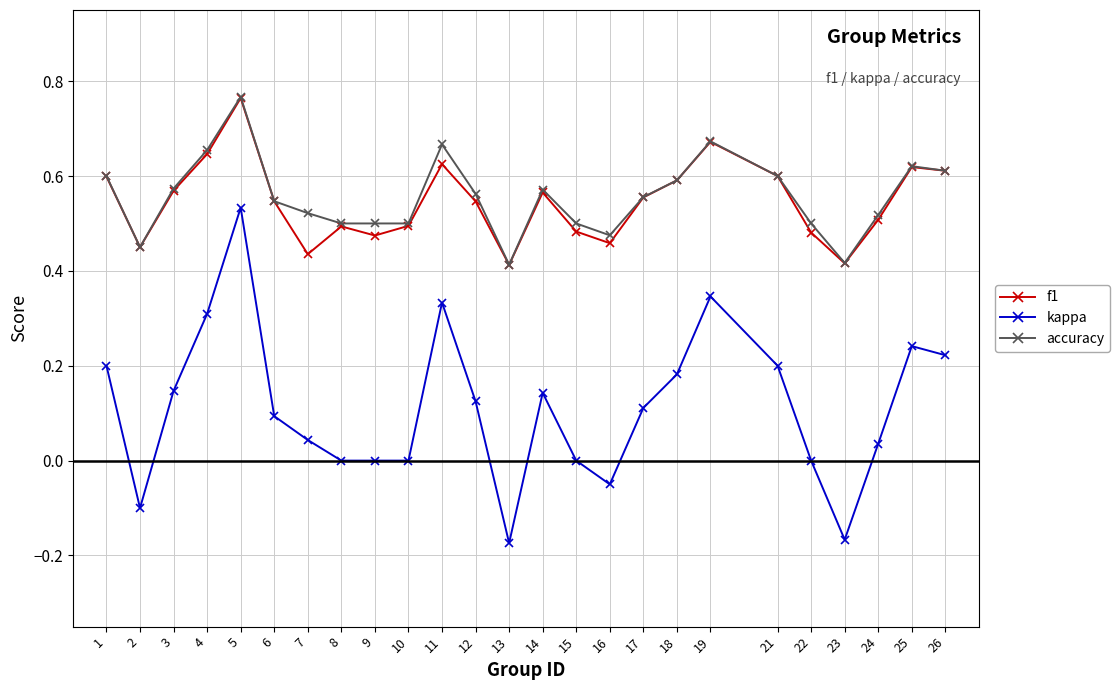

Which series has the largest range (max minus min)?

kappa